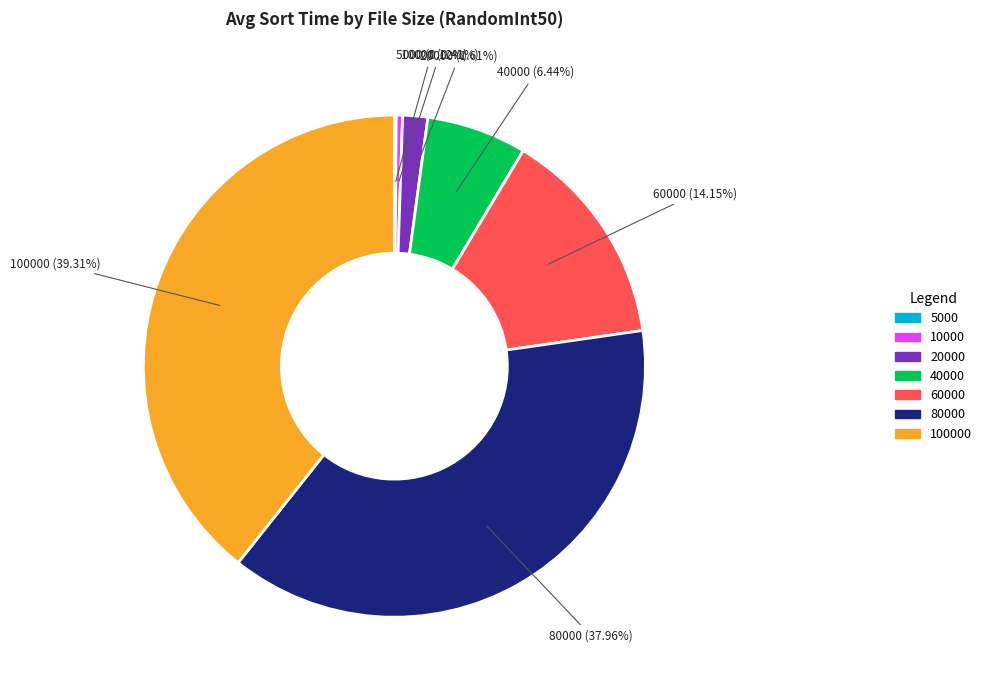

Does any single category account for the majority?

No